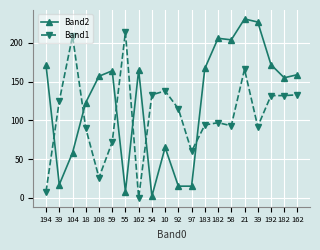

What are all the series names shown in the legend?

Band2, Band1